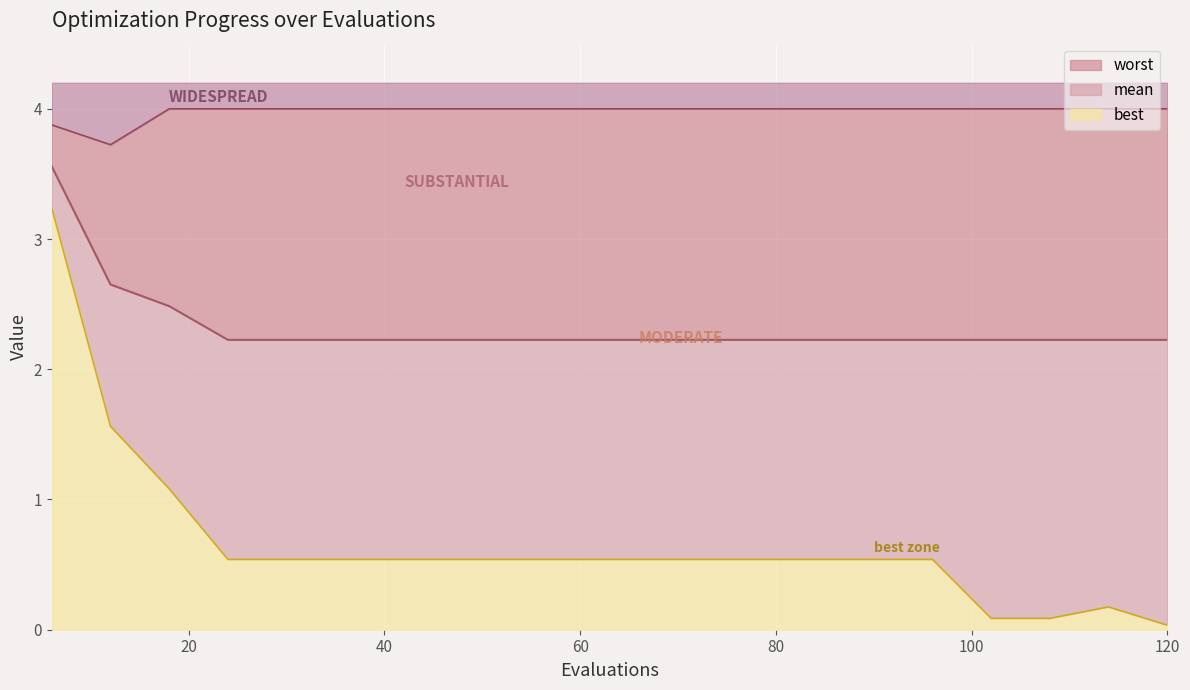

Reading left to right, extract all data points from this chart.

mean: 3.6	2.7	2.5	2.2	2.2	2.2	2.2	2.2	2.2	2.2	2.2	2.2	2.2	2.2	2.2	2.2	2.2	2.2	2.2	2.2
best: 3.2	1.6	1.1	0.5	0.5	0.5	0.5	0.5	0.5	0.5	0.5	0.5	0.5	0.5	0.5	0.5	0.1	0.1	0.2	0.0
worst: 3.9	3.7	4.0	4.0	4.0	4.0	4.0	4.0	4.0	4.0	4.0	4.0	4.0	4.0	4.0	4.0	4.0	4.0	4.0	4.0